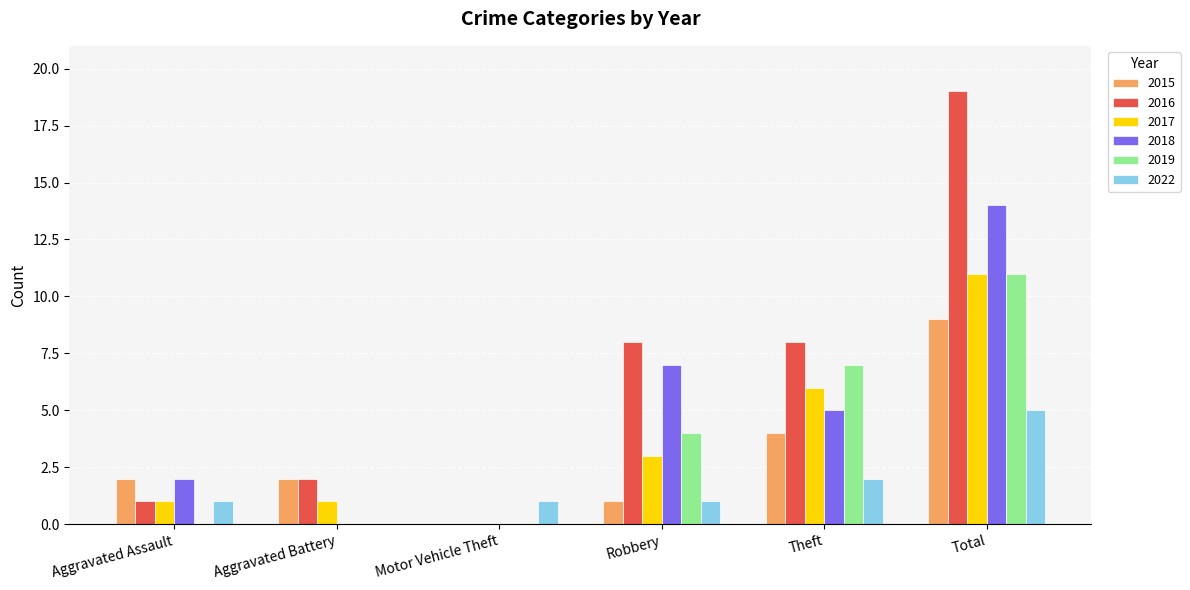

At which category does the chart reach its peak across all series?

Total